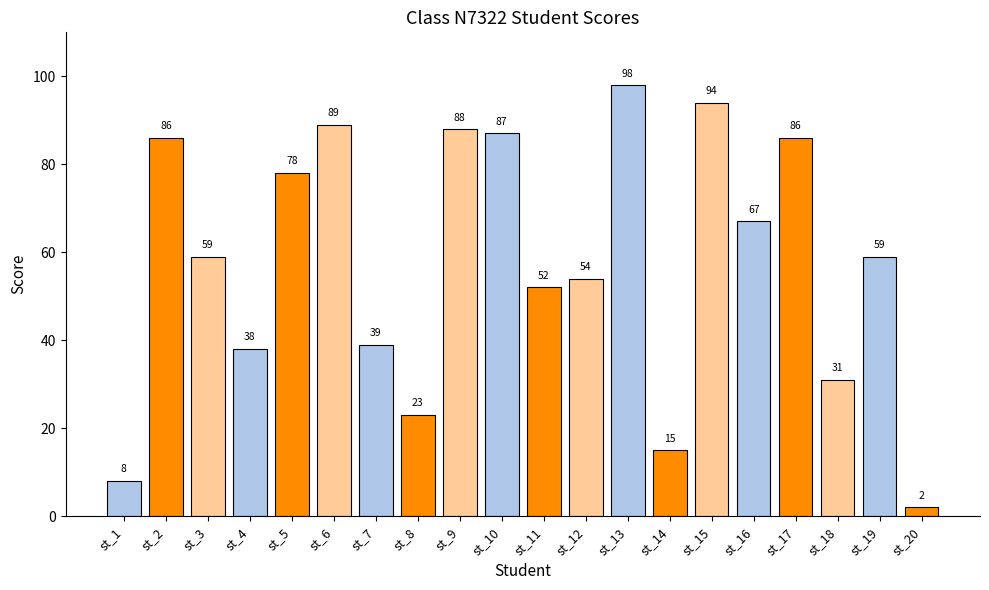

What is the difference between the maximum and minimum values?

96